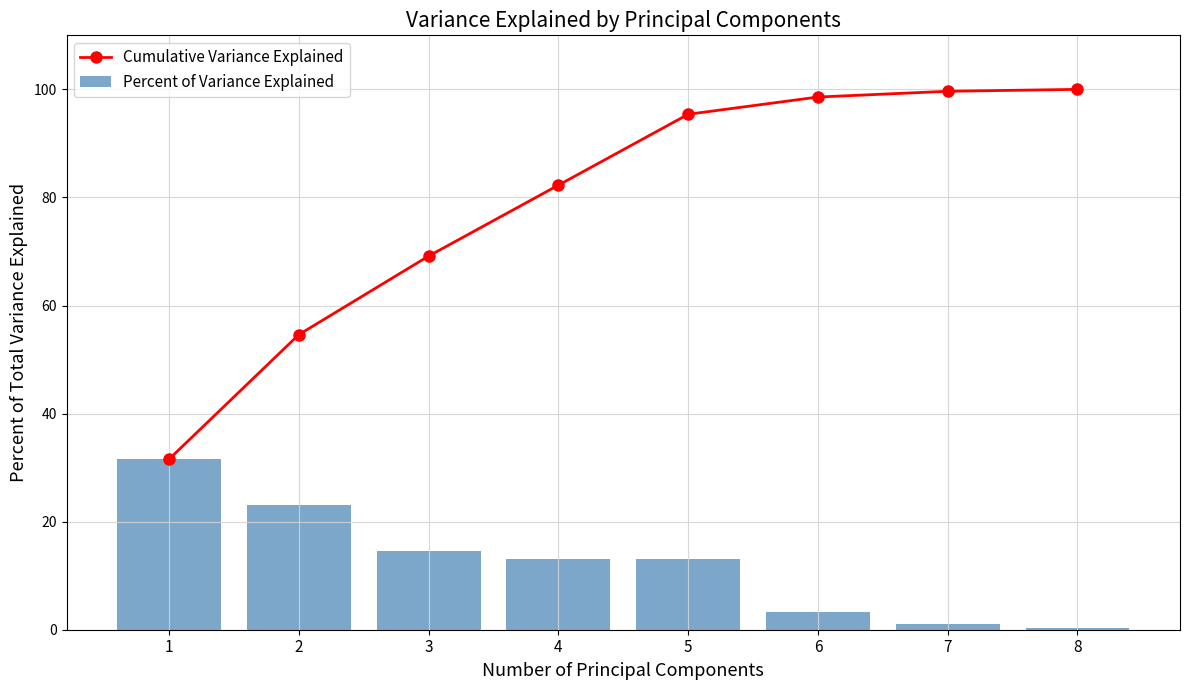

At which category is the sum across all series the highest?

5